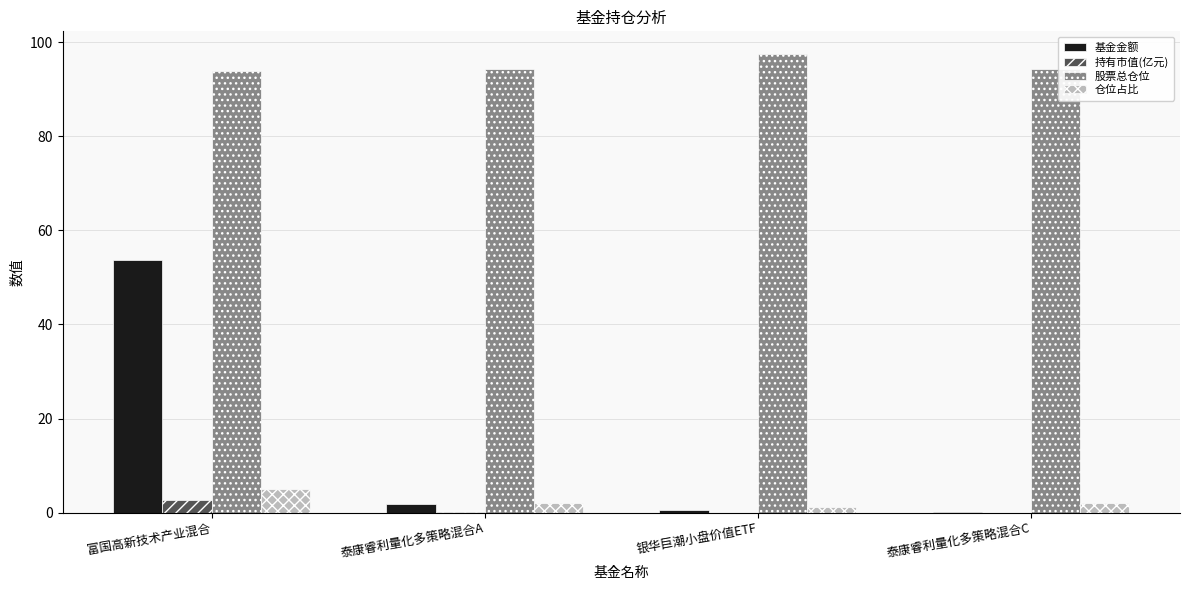

Which series has the largest total across all categories?

股票总仓位